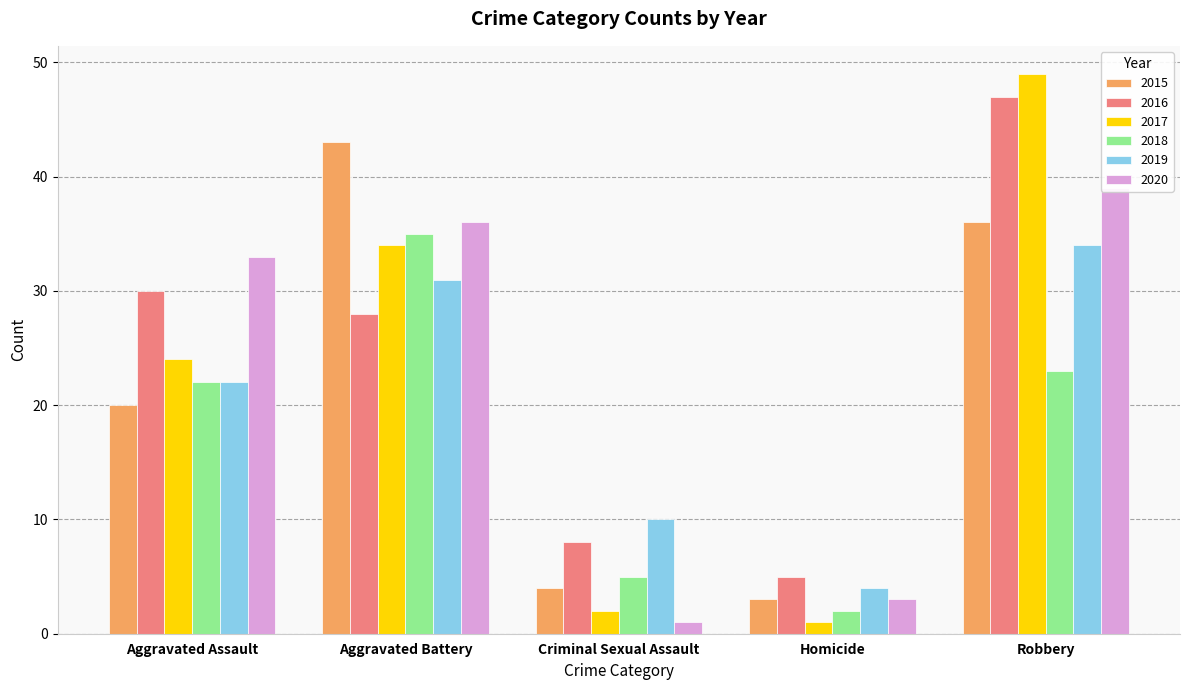

What is the value of the 2016 bar at the 3rd from the left?

8